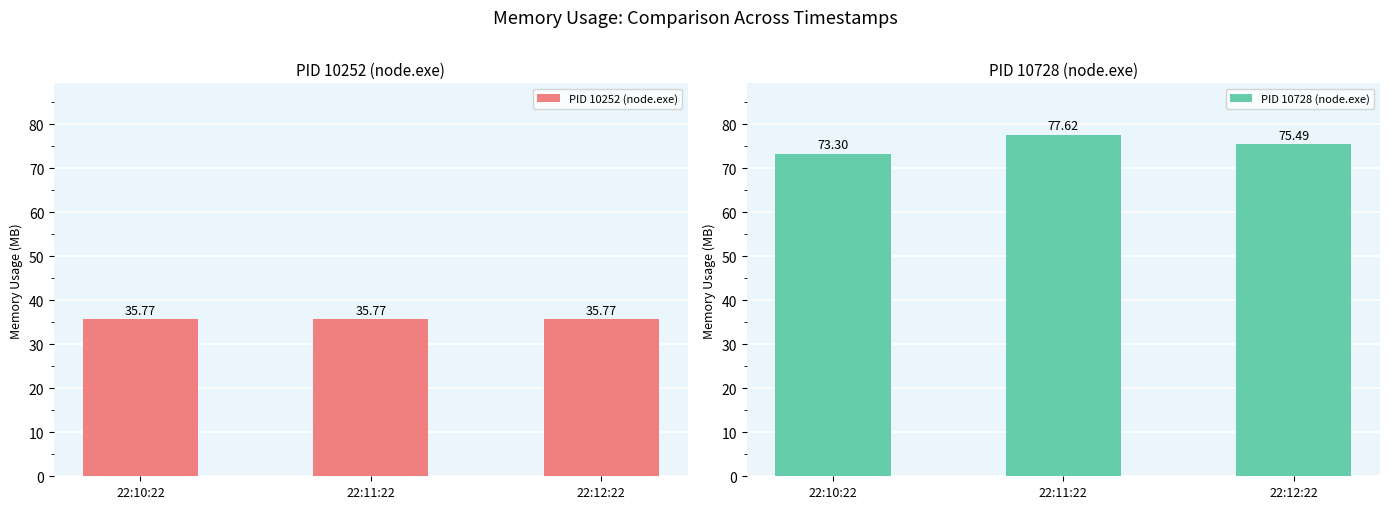

What is the difference between the maximum and minimum values in the PID 10728 (node.exe) series?

4.3